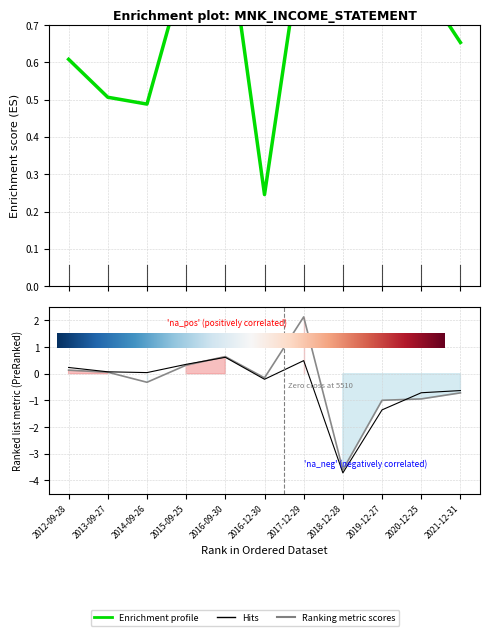

What is the value of the Net Income point at the 10th from the left?

-0.9